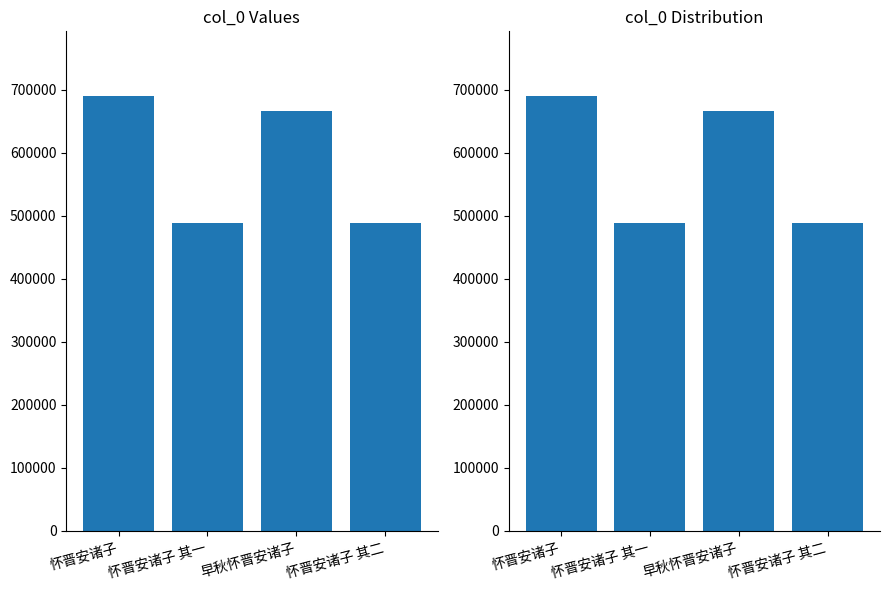

What is the maximum value shown in the chart?

689315